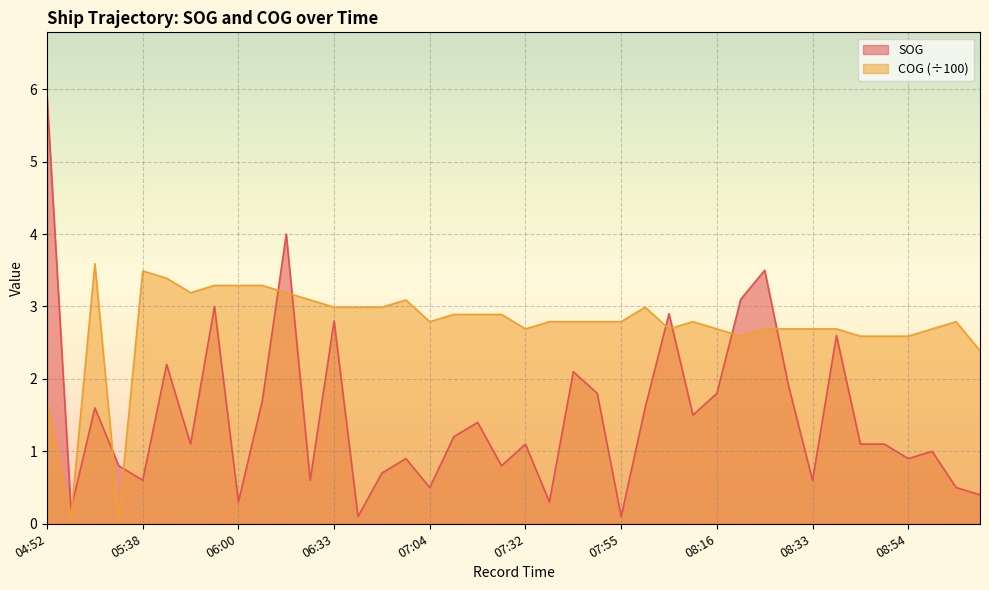

Between which two adjacent categories do SOG and COG first intersect?

05:14 and 05:23